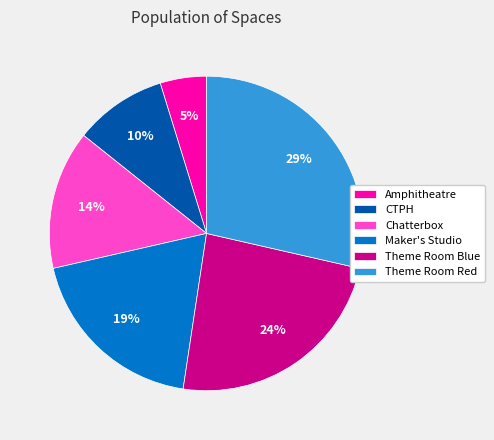

What percentage is the CTPH slice, to the nearest percent?

10%